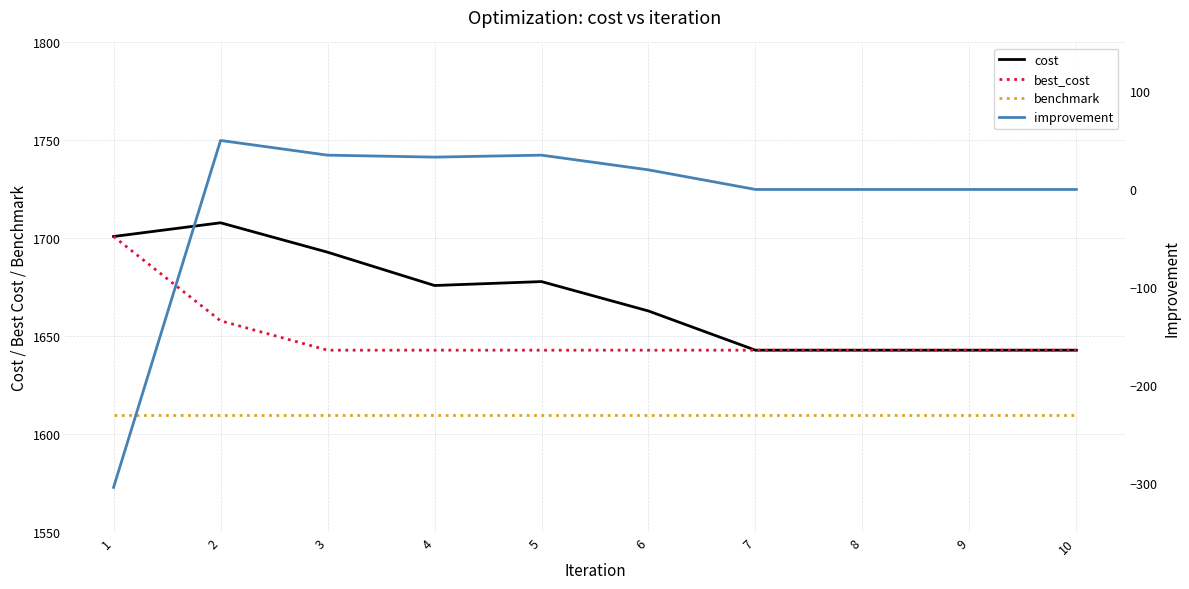

How many lines are shown in the chart?

4